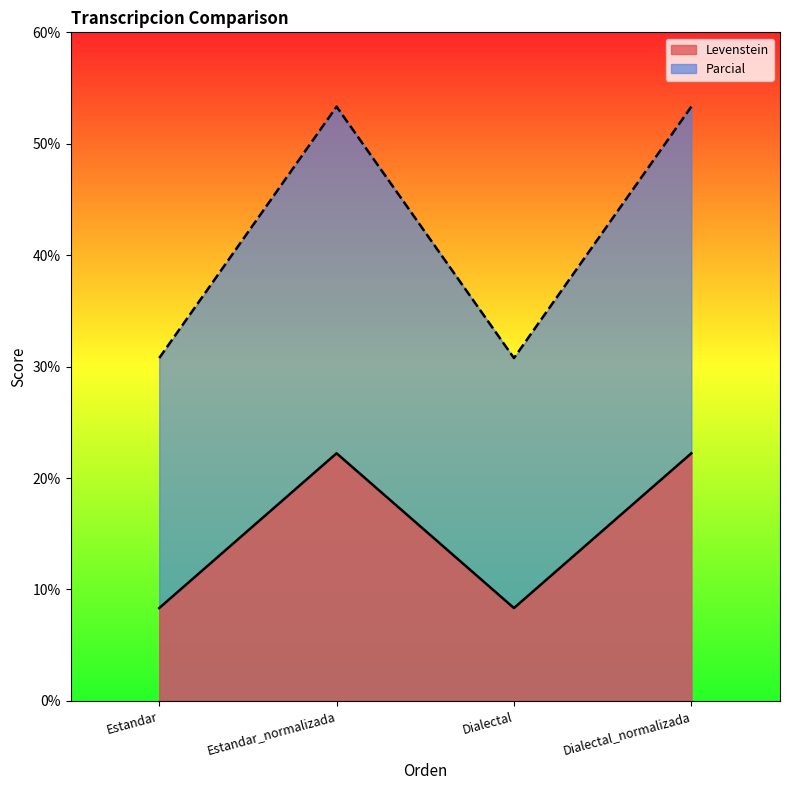

The value of Levenstein at Dialectal is 14.4. True or false?

False